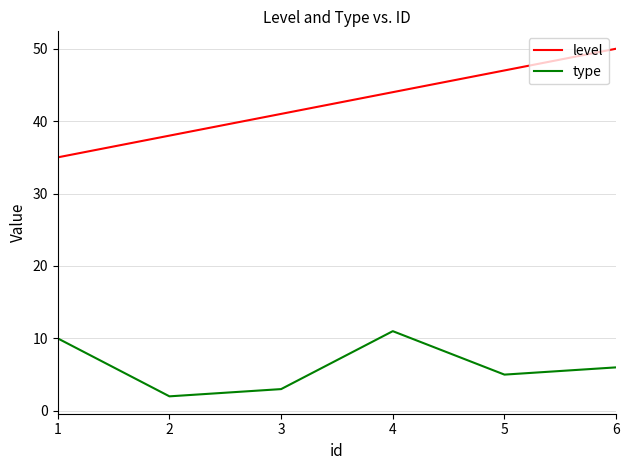

The value of type at 1 is 10. True or false?

True